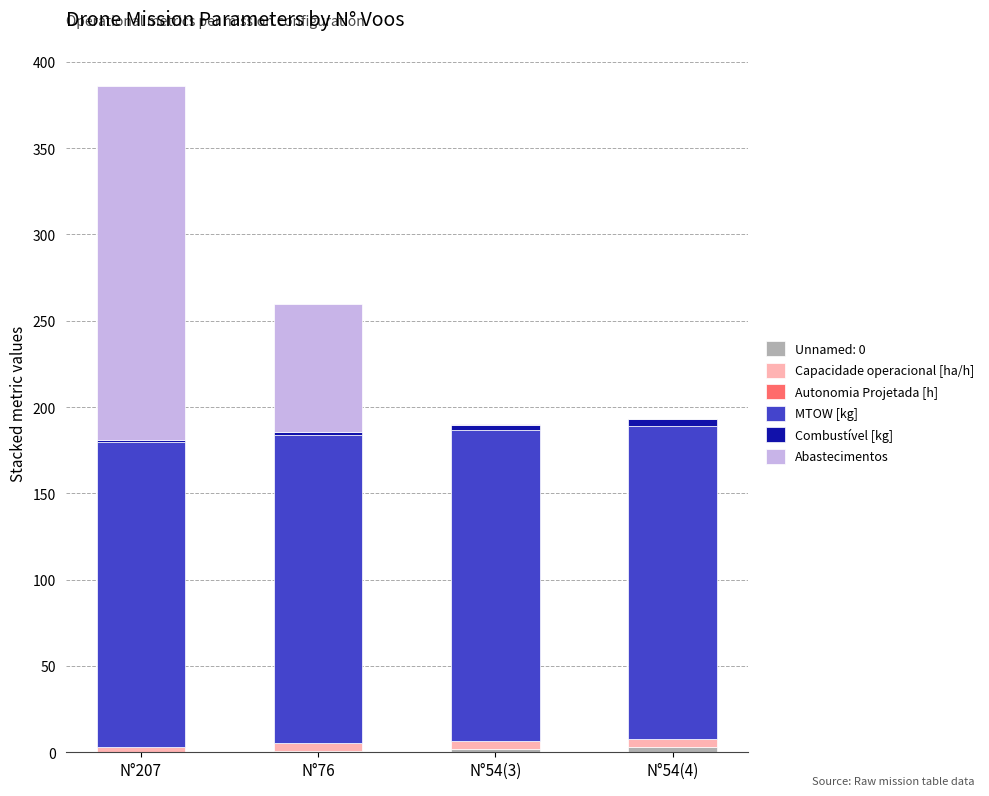

Are the bars grouped side by side (vs. stacked)?

No